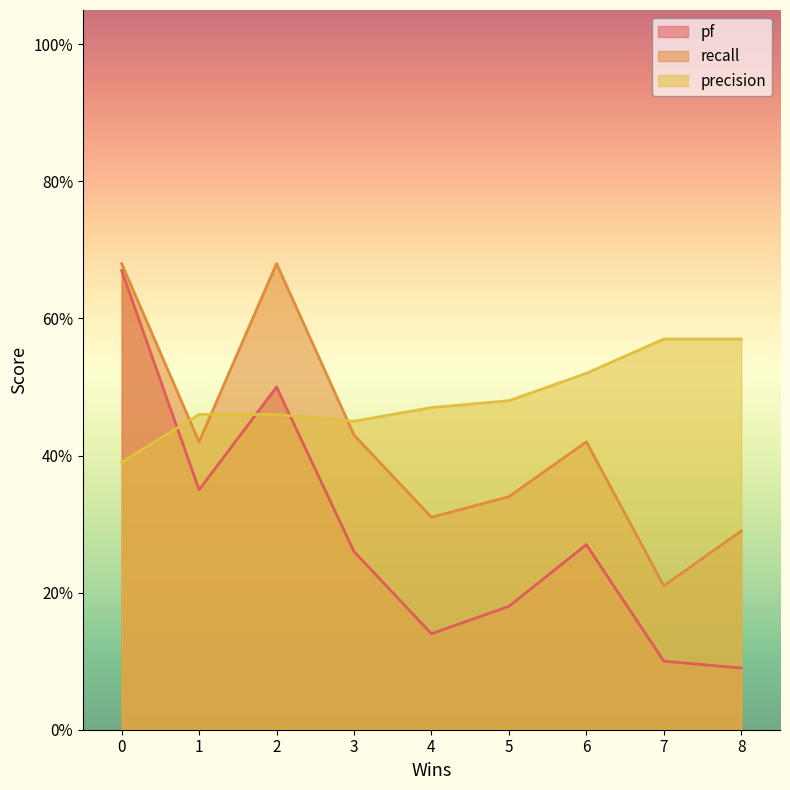

What are all the series names shown in the legend?

pf, recall, precision